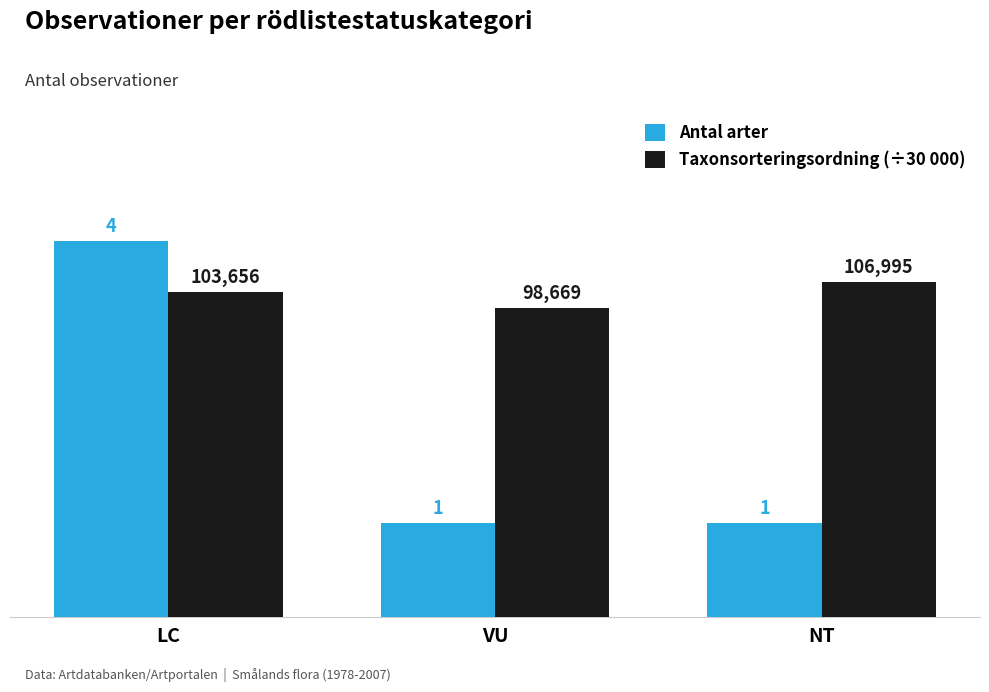

What is the label of the 3rd bar from the right?

LC